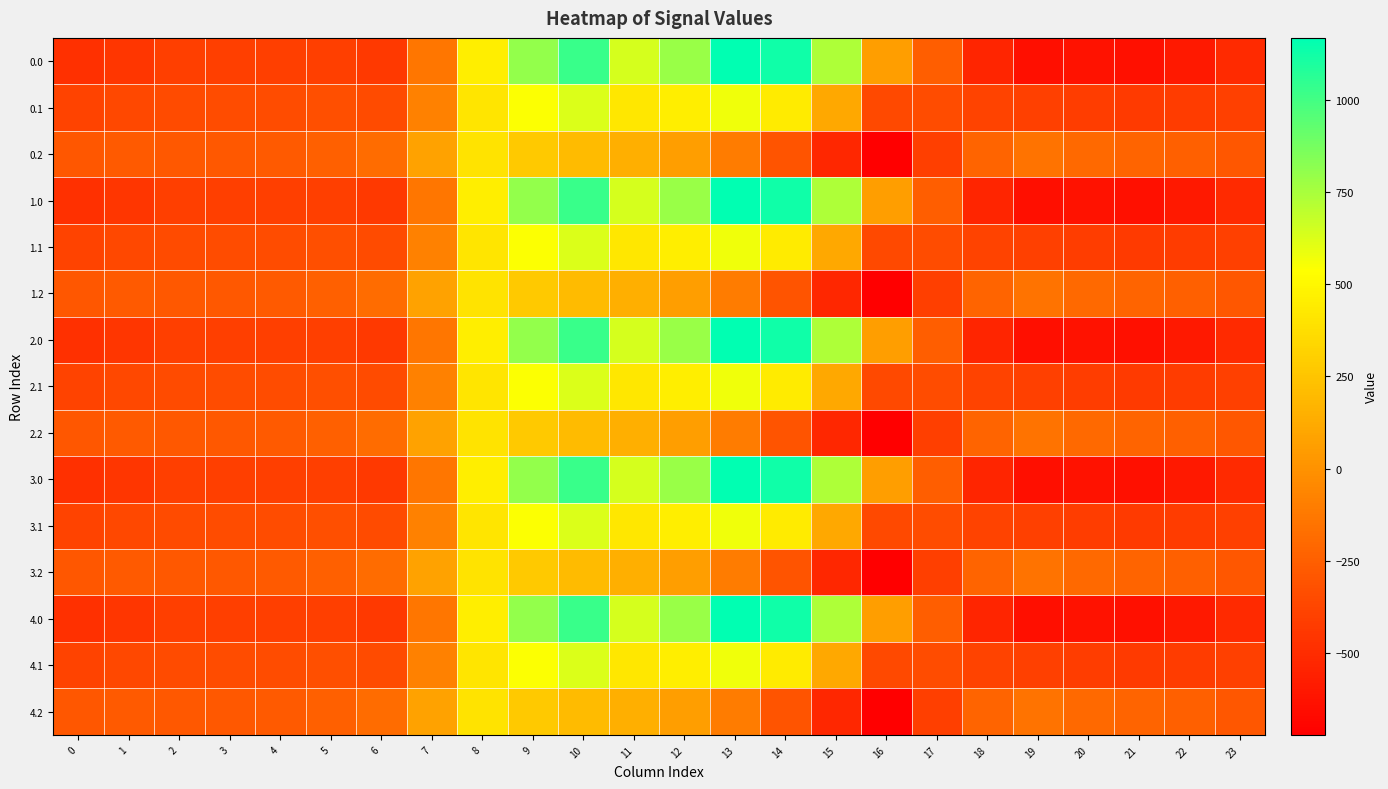

Reading right to left, what are all the values shown in this chart?

0.0: 23=-511.3	22=-592.3	21=-638.4	20=-629.9	19=-644.5	18=-529.6	17=-250.3	16=67.6	15=739.0	14=1128.3	13=1167.2	12=784.4	11=640.9	10=1023.2	9=804.0	8=454.2	7=-136.4	6=-435.0	5=-410.8	4=-404.9	3=-404.4	2=-410.3	1=-449.5	0=-482.0
0.1: 23=-399.4	22=-419.9	21=-432.4	20=-414.5	19=-399.7	18=-388.5	17=-340.1	16=-353.7	15=111.1	14=438.6	13=574.0	12=456.1	11=415.4	10=628.1	9=542.1	8=412.6	7=-81.6	6=-345.2	5=-329.5	4=-339.6	3=-342.7	2=-347.9	1=-361.1	0=-384.6
0.2: 23=-287.5	22=-247.4	21=-226.4	20=-199.2	19=-151.1	18=-223.1	17=-409.5	16=-721.2	15=-522.2	14=-301.9	13=-104.4	12=65.2	11=149.1	10=202.5	9=271.1	8=407.2	7=77.9	6=-187.1	5=-248.1	4=-274.4	3=-281.0	2=-285.5	1=-272.7	0=-287.1
1.0: 23=-511.3	22=-592.3	21=-638.4	20=-629.9	19=-644.5	18=-529.6	17=-250.3	16=67.6	15=739.0	14=1128.3	13=1167.2	12=784.4	11=640.9	10=1023.2	9=804.0	8=454.2	7=-136.4	6=-435.0	5=-410.8	4=-404.9	3=-404.4	2=-410.3	1=-449.5	0=-482.0
1.1: 23=-399.4	22=-419.9	21=-432.4	20=-414.5	19=-399.7	18=-388.5	17=-340.1	16=-353.7	15=111.1	14=438.6	13=574.0	12=456.1	11=415.4	10=628.1	9=542.1	8=412.6	7=-81.6	6=-345.2	5=-329.5	4=-339.6	3=-342.7	2=-347.9	1=-361.1	0=-384.6
1.2: 23=-287.5	22=-247.4	21=-226.4	20=-199.2	19=-151.1	18=-223.1	17=-409.5	16=-721.2	15=-522.2	14=-301.9	13=-104.4	12=65.2	11=149.1	10=202.5	9=271.1	8=407.2	7=77.9	6=-187.1	5=-248.1	4=-274.4	3=-281.0	2=-285.5	1=-272.7	0=-287.1
2.0: 23=-511.3	22=-592.3	21=-638.4	20=-629.9	19=-644.5	18=-529.6	17=-250.3	16=67.6	15=739.0	14=1128.3	13=1167.2	12=784.4	11=640.9	10=1023.2	9=804.0	8=454.2	7=-136.4	6=-435.0	5=-410.8	4=-404.9	3=-404.4	2=-410.3	1=-449.5	0=-482.0
2.1: 23=-399.4	22=-419.9	21=-432.4	20=-414.5	19=-399.7	18=-388.5	17=-340.1	16=-353.7	15=111.1	14=438.6	13=574.0	12=456.1	11=415.4	10=628.1	9=542.1	8=412.6	7=-81.6	6=-345.2	5=-329.5	4=-339.6	3=-342.7	2=-347.9	1=-361.1	0=-384.6
2.2: 23=-287.5	22=-247.4	21=-226.4	20=-199.2	19=-151.1	18=-223.1	17=-409.5	16=-721.2	15=-522.2	14=-301.9	13=-104.4	12=65.2	11=149.1	10=202.5	9=271.1	8=407.2	7=77.9	6=-187.1	5=-248.1	4=-274.4	3=-281.0	2=-285.5	1=-272.7	0=-287.1
3.0: 23=-511.3	22=-592.3	21=-638.4	20=-629.9	19=-644.5	18=-529.6	17=-250.3	16=67.6	15=739.0	14=1128.3	13=1167.2	12=784.4	11=640.9	10=1023.2	9=804.0	8=454.2	7=-136.4	6=-435.0	5=-410.8	4=-404.9	3=-404.4	2=-410.3	1=-449.5	0=-482.0
3.1: 23=-399.4	22=-419.9	21=-432.4	20=-414.5	19=-399.7	18=-388.5	17=-340.1	16=-353.7	15=111.1	14=438.6	13=574.0	12=456.1	11=415.4	10=628.1	9=542.1	8=412.6	7=-81.6	6=-345.2	5=-329.5	4=-339.6	3=-342.7	2=-347.9	1=-361.1	0=-384.6
3.2: 23=-287.5	22=-247.4	21=-226.4	20=-199.2	19=-151.1	18=-223.1	17=-409.5	16=-721.2	15=-522.2	14=-301.9	13=-104.4	12=65.2	11=149.1	10=202.5	9=271.1	8=407.2	7=77.9	6=-187.1	5=-248.1	4=-274.4	3=-281.0	2=-285.5	1=-272.7	0=-287.1
4.0: 23=-511.3	22=-592.3	21=-638.4	20=-629.9	19=-644.5	18=-529.6	17=-250.3	16=67.6	15=739.0	14=1128.3	13=1167.2	12=784.4	11=640.9	10=1023.2	9=804.0	8=454.2	7=-136.4	6=-435.0	5=-410.8	4=-404.9	3=-404.4	2=-410.3	1=-449.5	0=-482.0
4.1: 23=-399.4	22=-419.9	21=-432.4	20=-414.5	19=-399.7	18=-388.5	17=-340.1	16=-353.7	15=111.1	14=438.6	13=574.0	12=456.1	11=415.4	10=628.1	9=542.1	8=412.6	7=-81.6	6=-345.2	5=-329.5	4=-339.6	3=-342.7	2=-347.9	1=-361.1	0=-384.6
4.2: 23=-287.5	22=-247.4	21=-226.4	20=-199.2	19=-151.1	18=-223.1	17=-409.5	16=-721.2	15=-522.2	14=-301.9	13=-104.4	12=65.2	11=149.1	10=202.5	9=271.1	8=407.2	7=77.9	6=-187.1	5=-248.1	4=-274.4	3=-281.0	2=-285.5	1=-272.7	0=-287.1